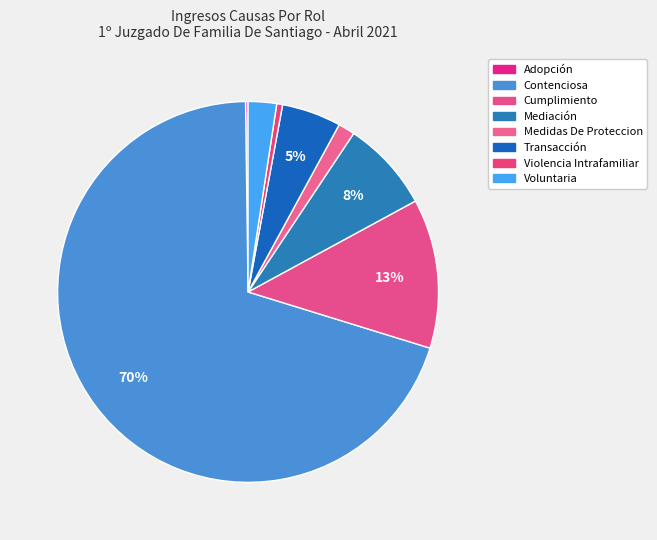

What is the ratio of the value at Transacción to the value at Voluntaria?

2.1